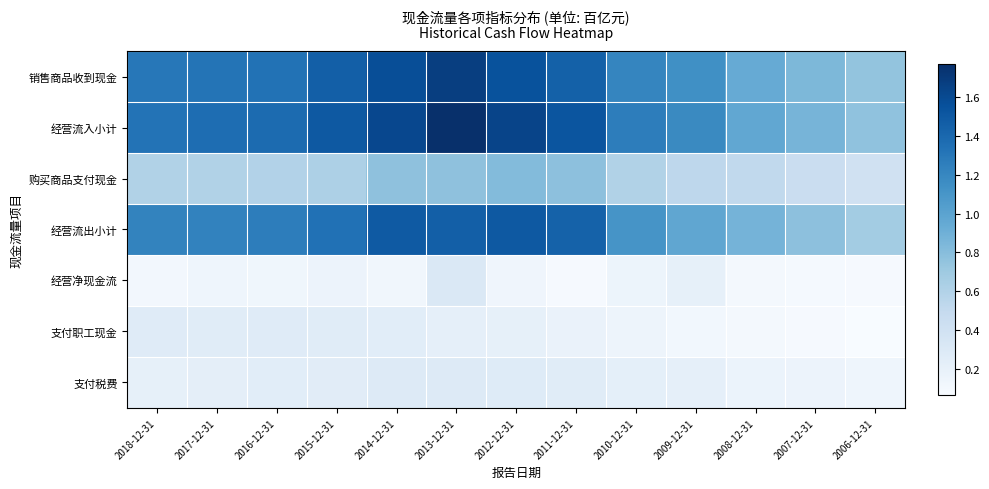

Which series has the largest total across all categories?

经营流入小计